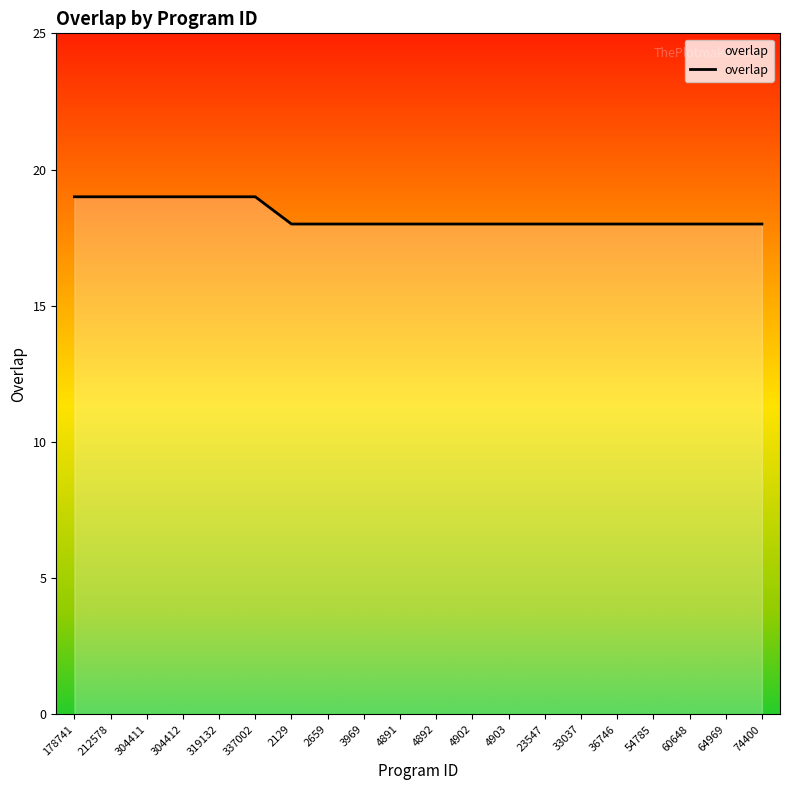

What position from the right is 2659?

13